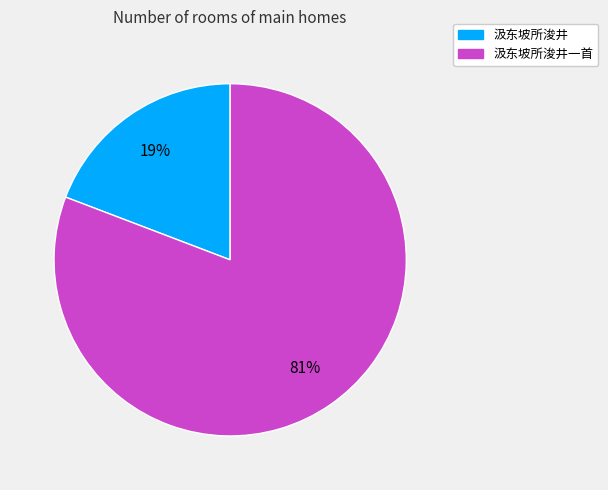

Is there any slice that represents more than half of the pie?

Yes